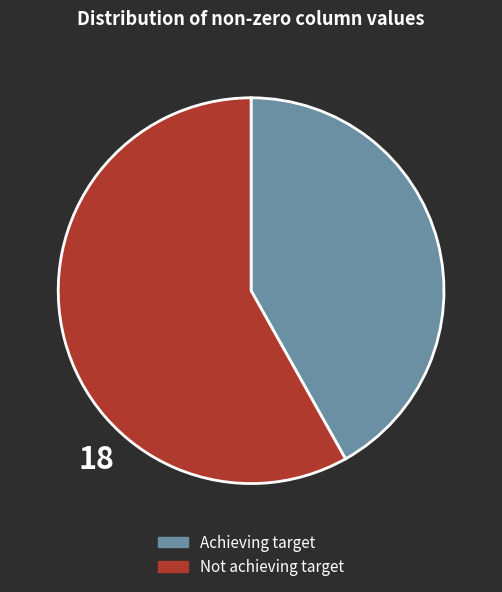

Is there a majority slice in this chart?

Yes